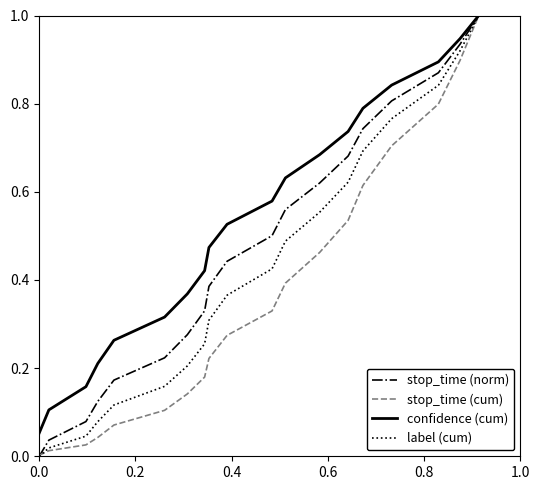

Rank the series by their average value, from highest to lowest.

confidence (cum), stop_time (norm), label (cum), stop_time (cum)